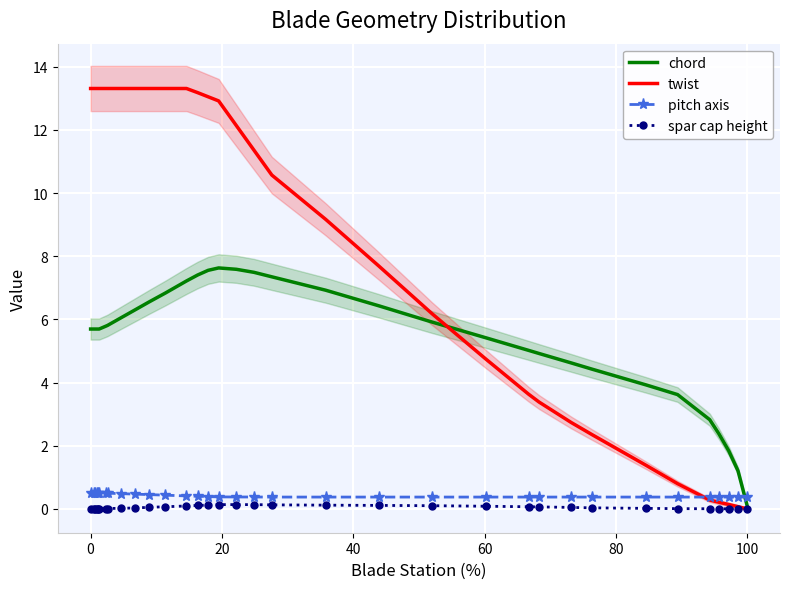

What is the sum of all pitch axis values?

14.2